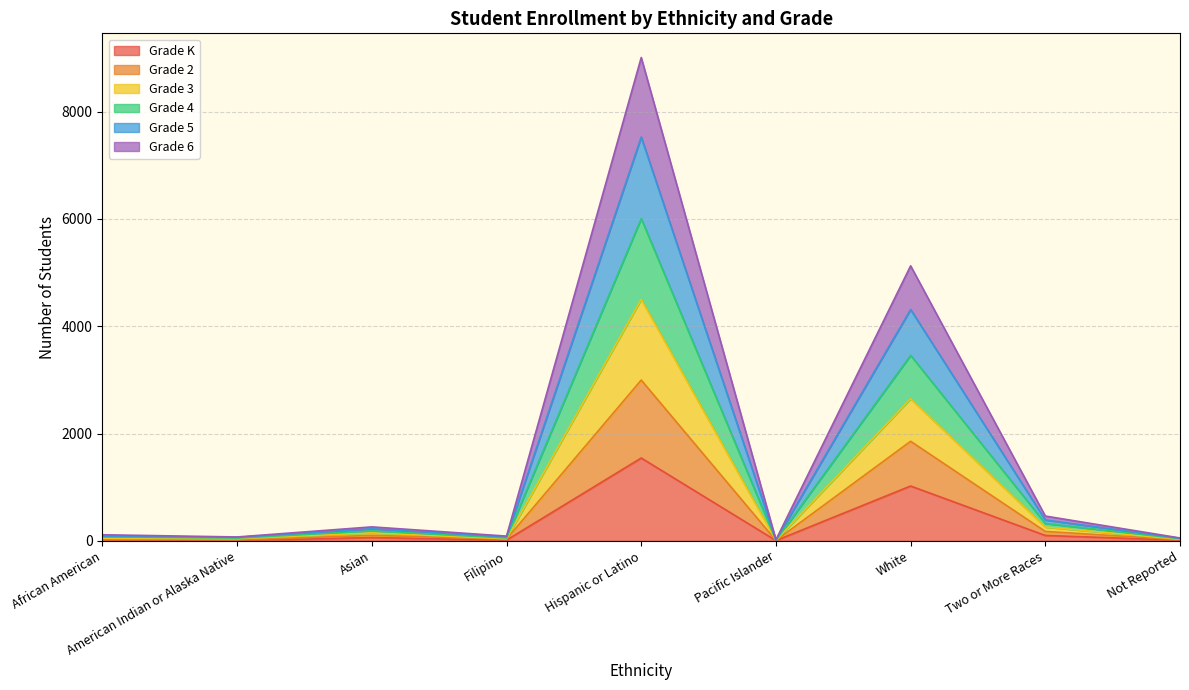

At which category is the sum across all series the highest?

Hispanic or Latino